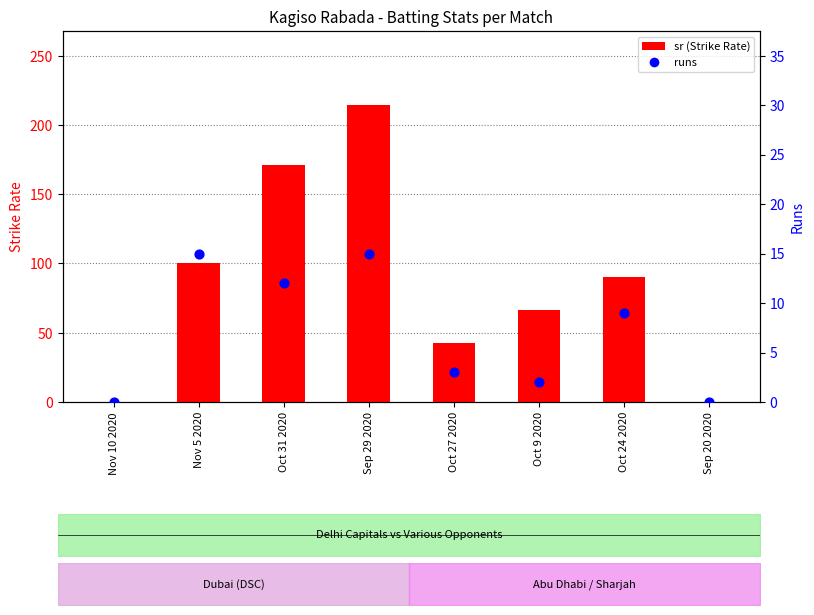

Which series has the widest spread of Y values?

sr